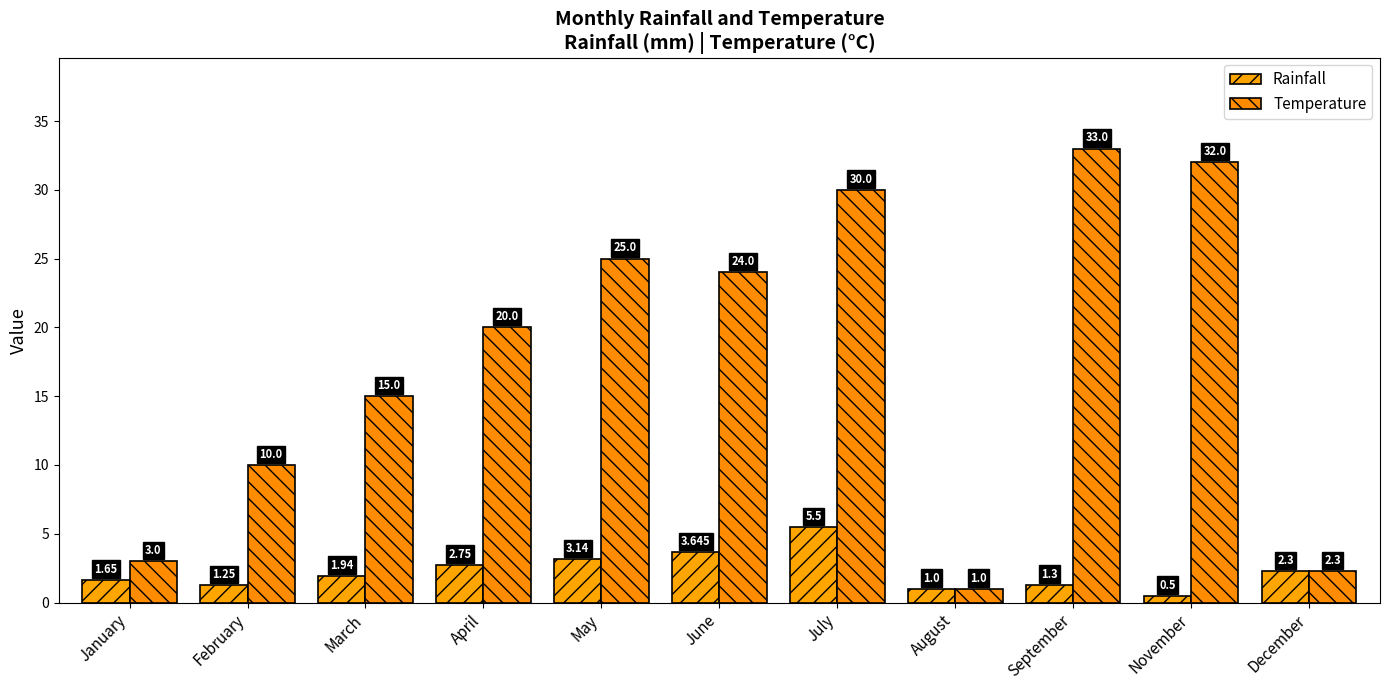

Rank the series at September from lowest to highest value.

Rainfall, Temperature